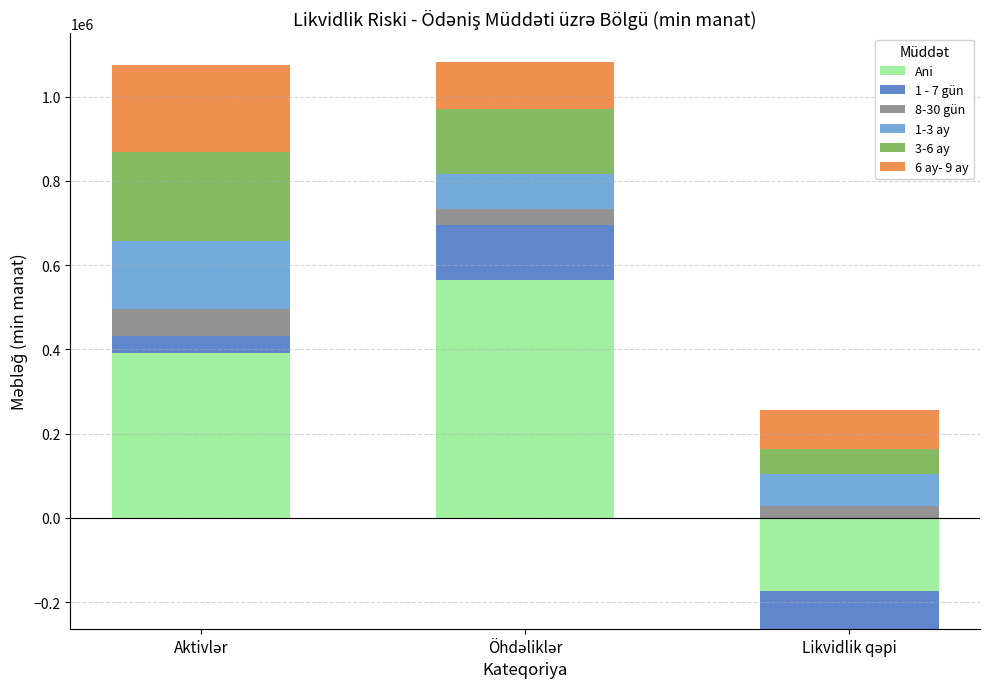

At which label does 1 - 7 gün reach its minimum?

Likvidlik qəpi